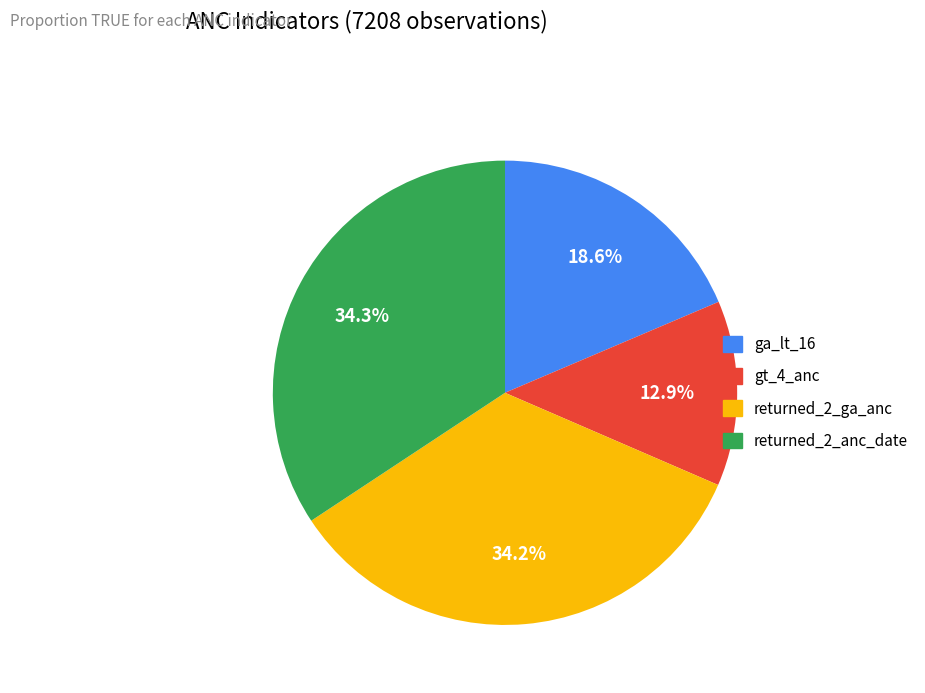

Between ga_lt_16 and gt_4_anc, which is larger?

ga_lt_16